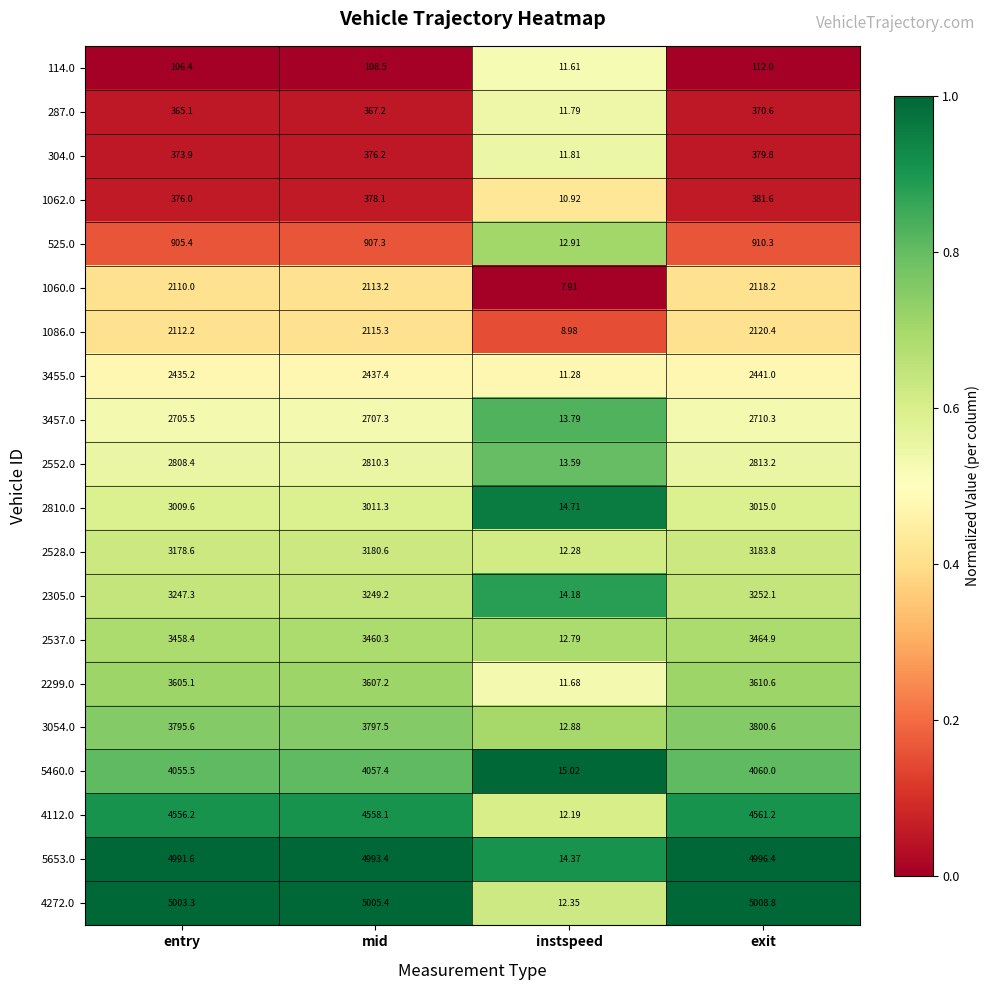

List the labels in order of 304.0 value, smallest first.

instspeed, entry, mid, exit